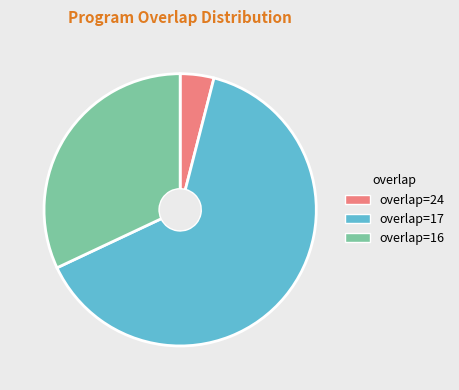

The overlap=24 slice represents 4% of the pie. True or false?

True